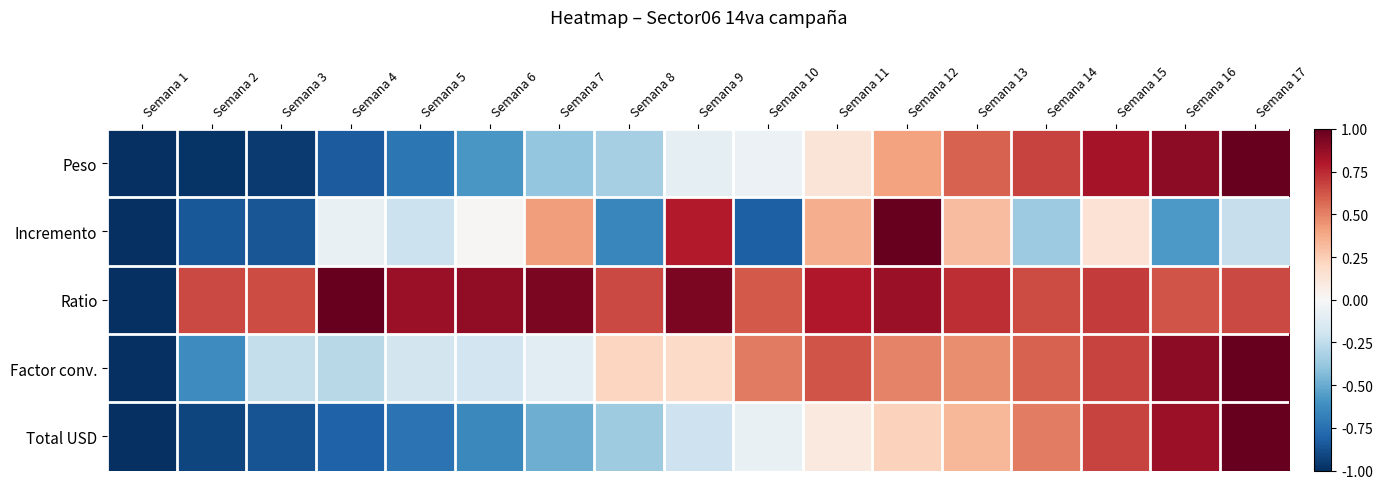

The value of Incremento at Semana 15 is 0.1. True or false?

True